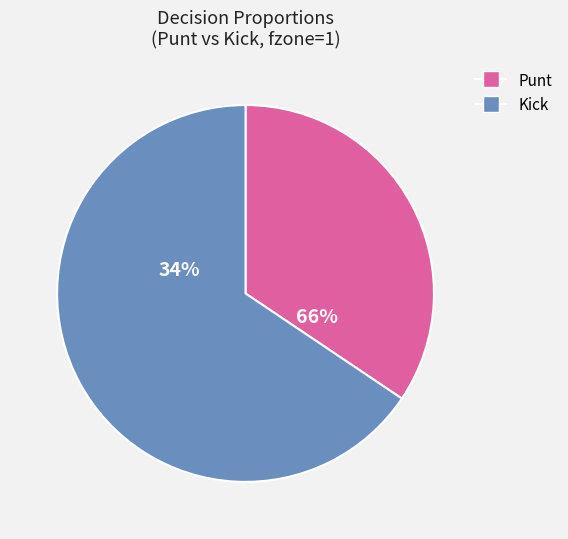

True or false: y=3 accounts for 0% of the total.

True